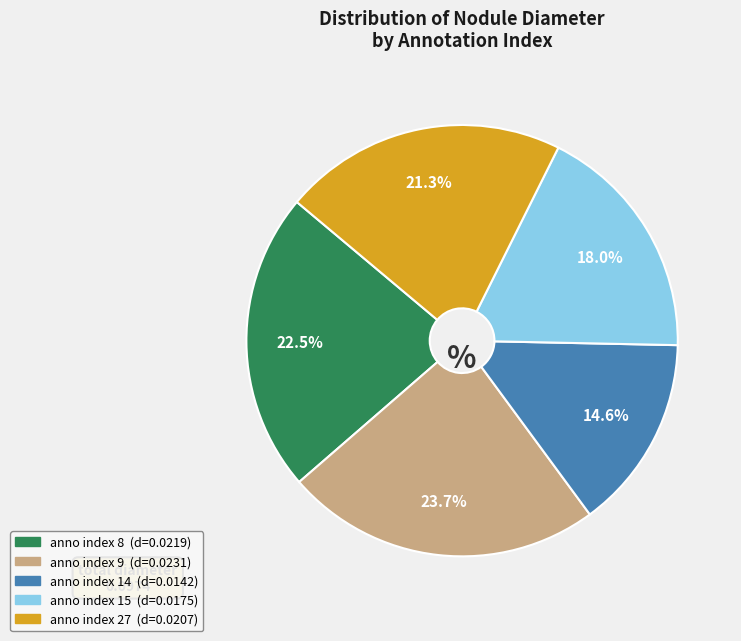

Count the number of slices in the pie.

5